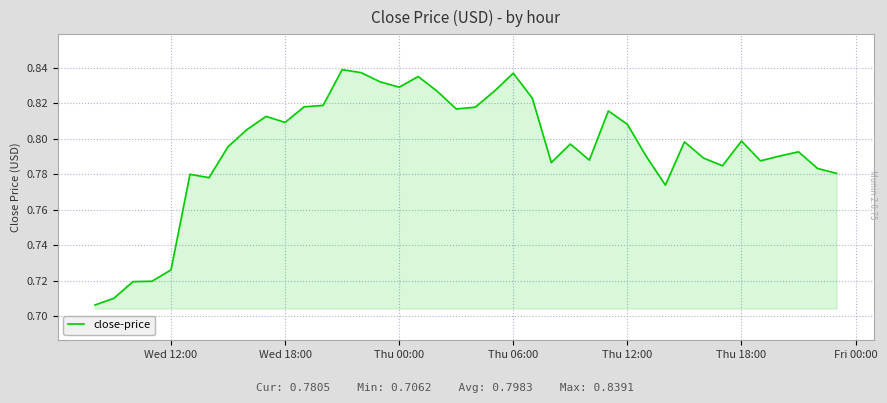

Reading left to right, extract all data points from this chart.

0.7	0.7	0.7	0.7	0.7	0.8	0.8	0.8	0.8	0.8	0.8	0.8	0.8	0.8	0.8	0.8	0.8	0.8	0.8	0.8	0.8	0.8	0.8	0.8	0.8	0.8	0.8	0.8	0.8	0.8	0.8	0.8	0.8	0.8	0.8	0.8	0.8	0.8	0.8	0.8